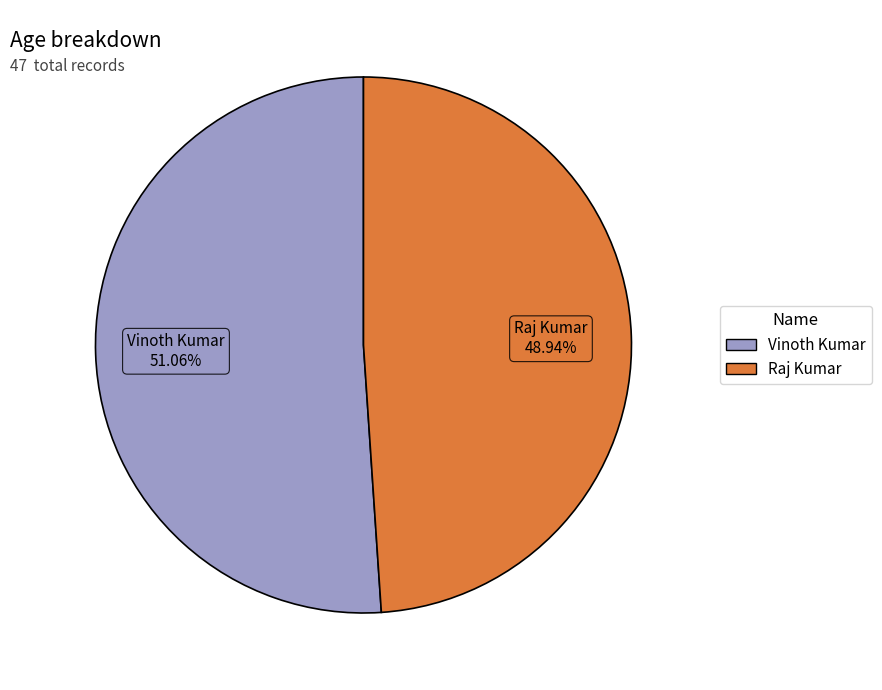

Which slice is the smallest?

Raj Kumar